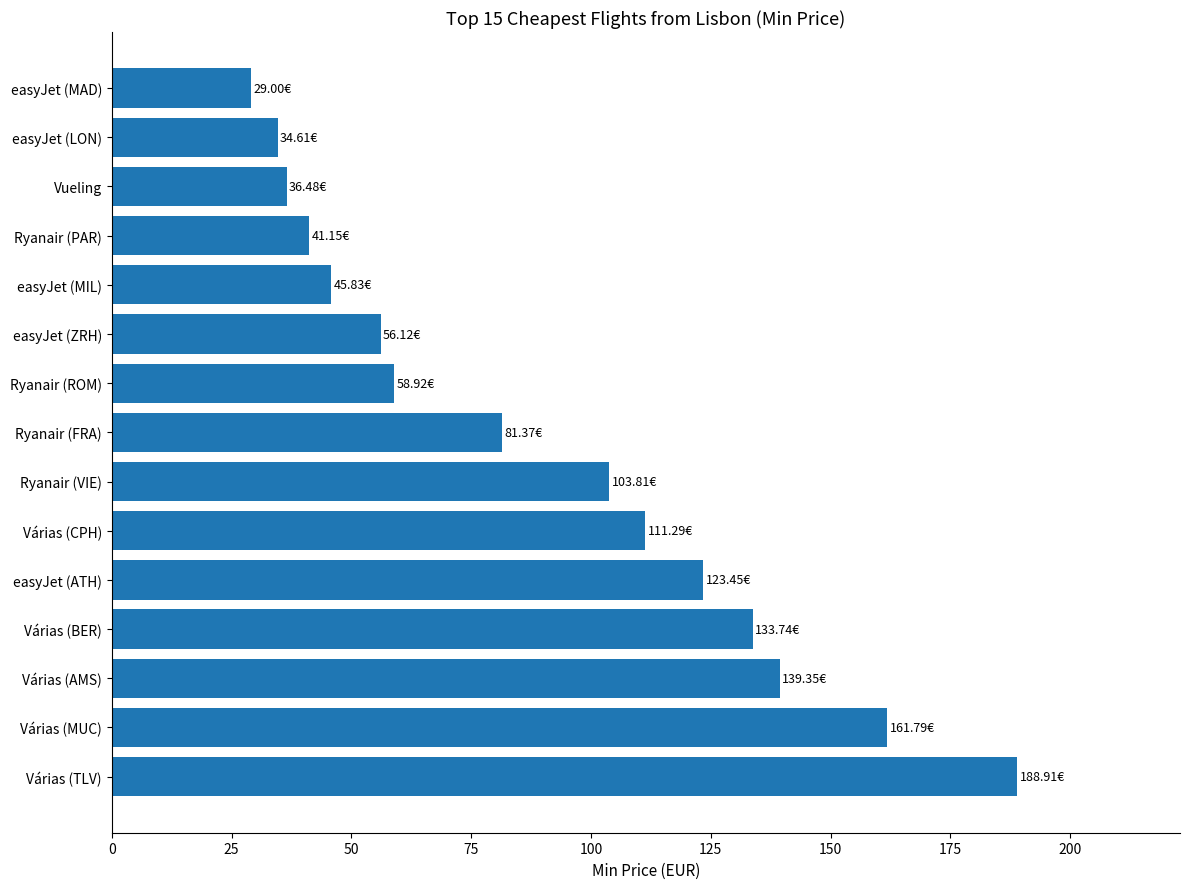

What is the average value?

89.7